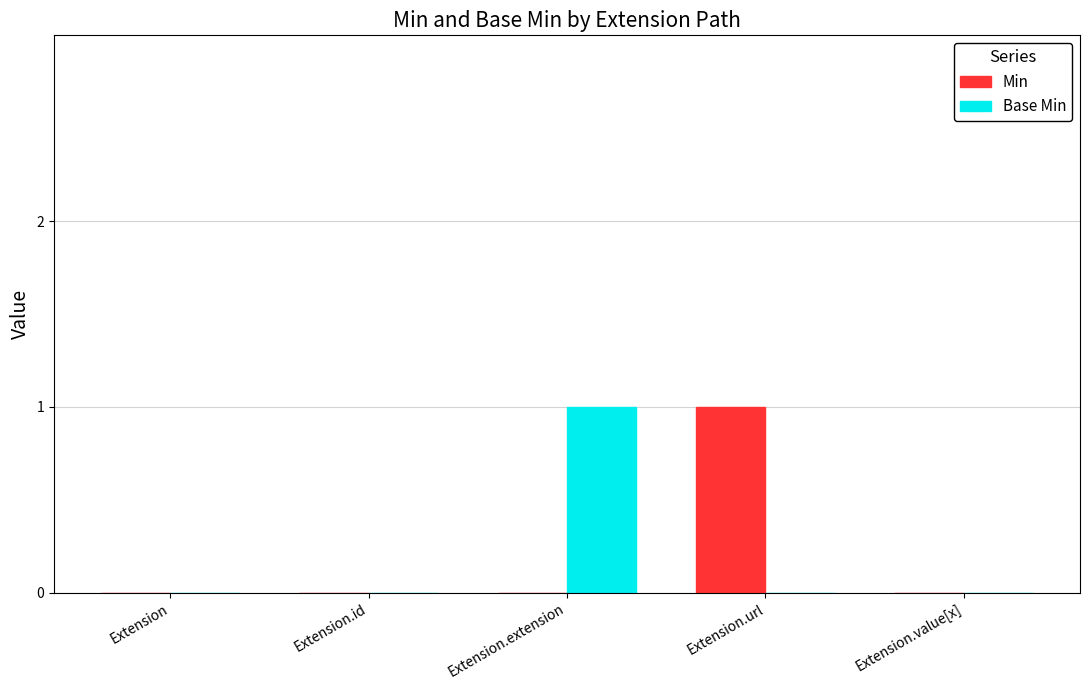

How many groups of bars are there?

5